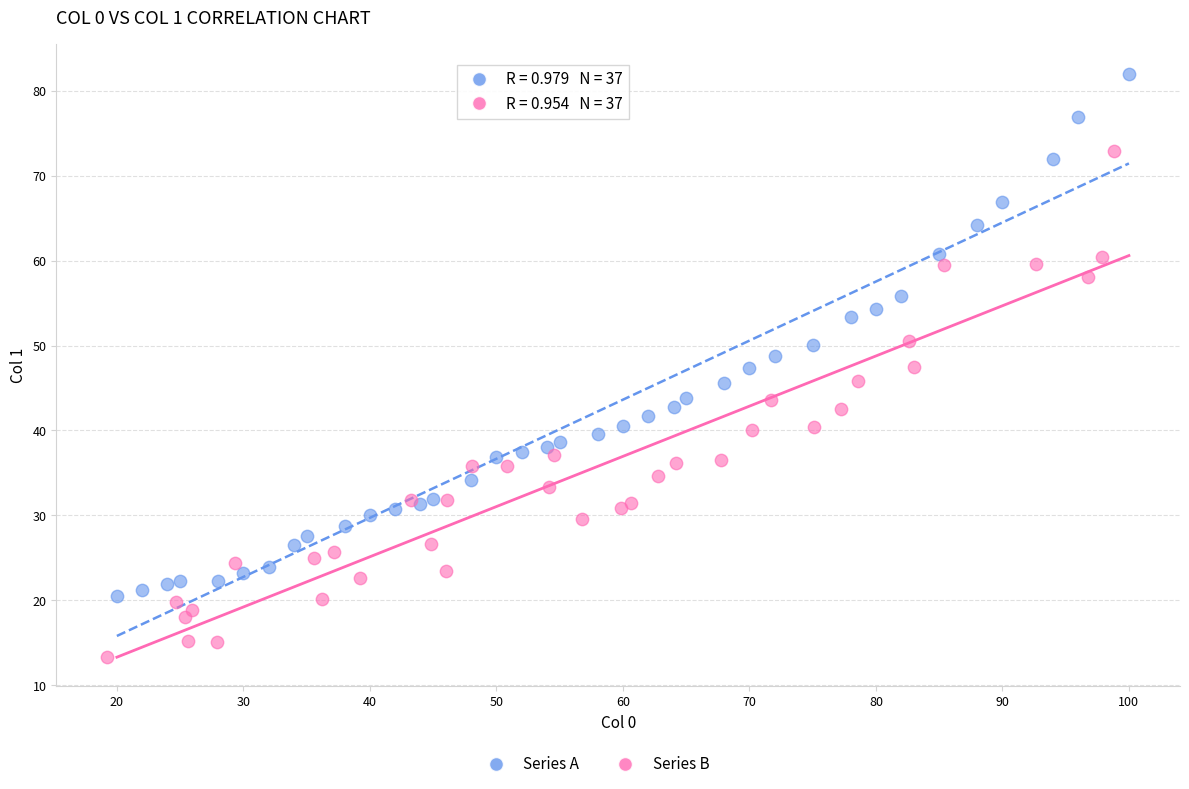

Which series has the widest spread of Y values?

Series A